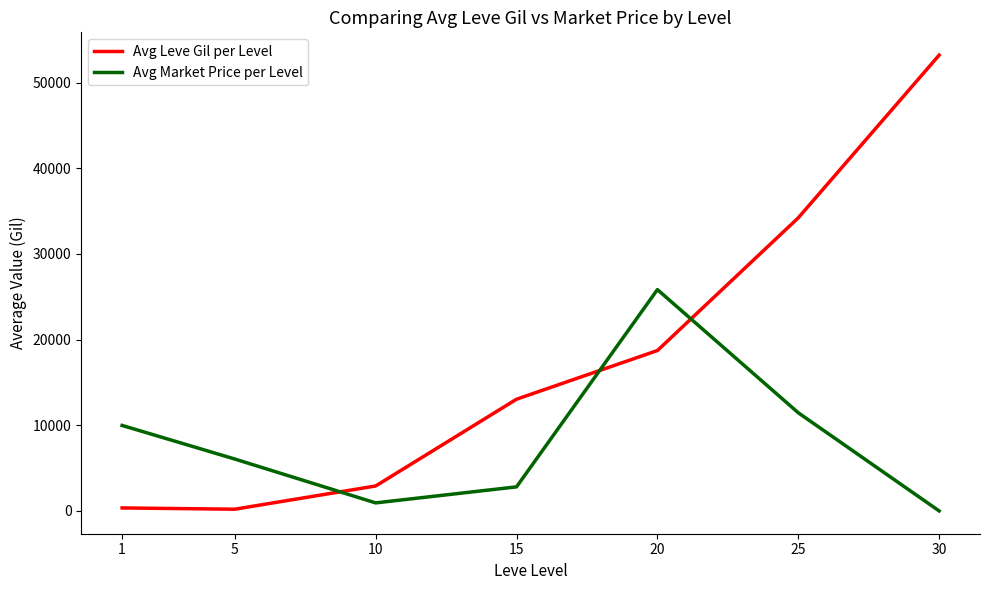

Is it true that Avg Market Price per Level equals 8048.7 at 5?

False